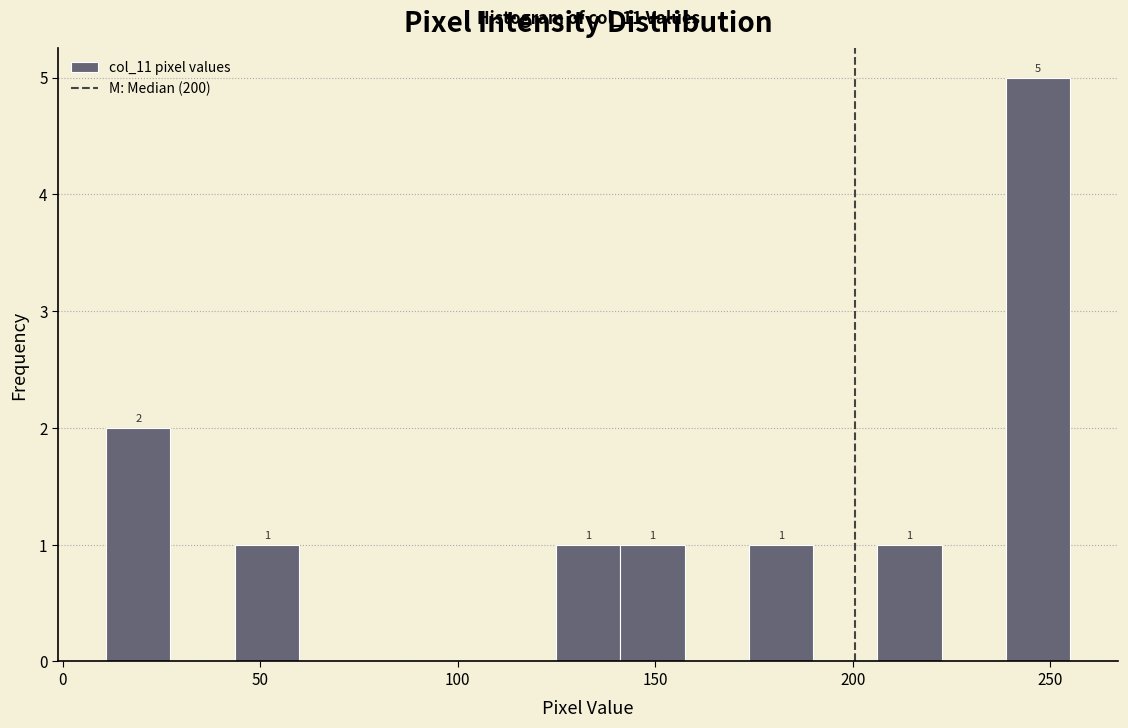

Read against the x-axis, roughly where is the centre of the tallest bar?

245